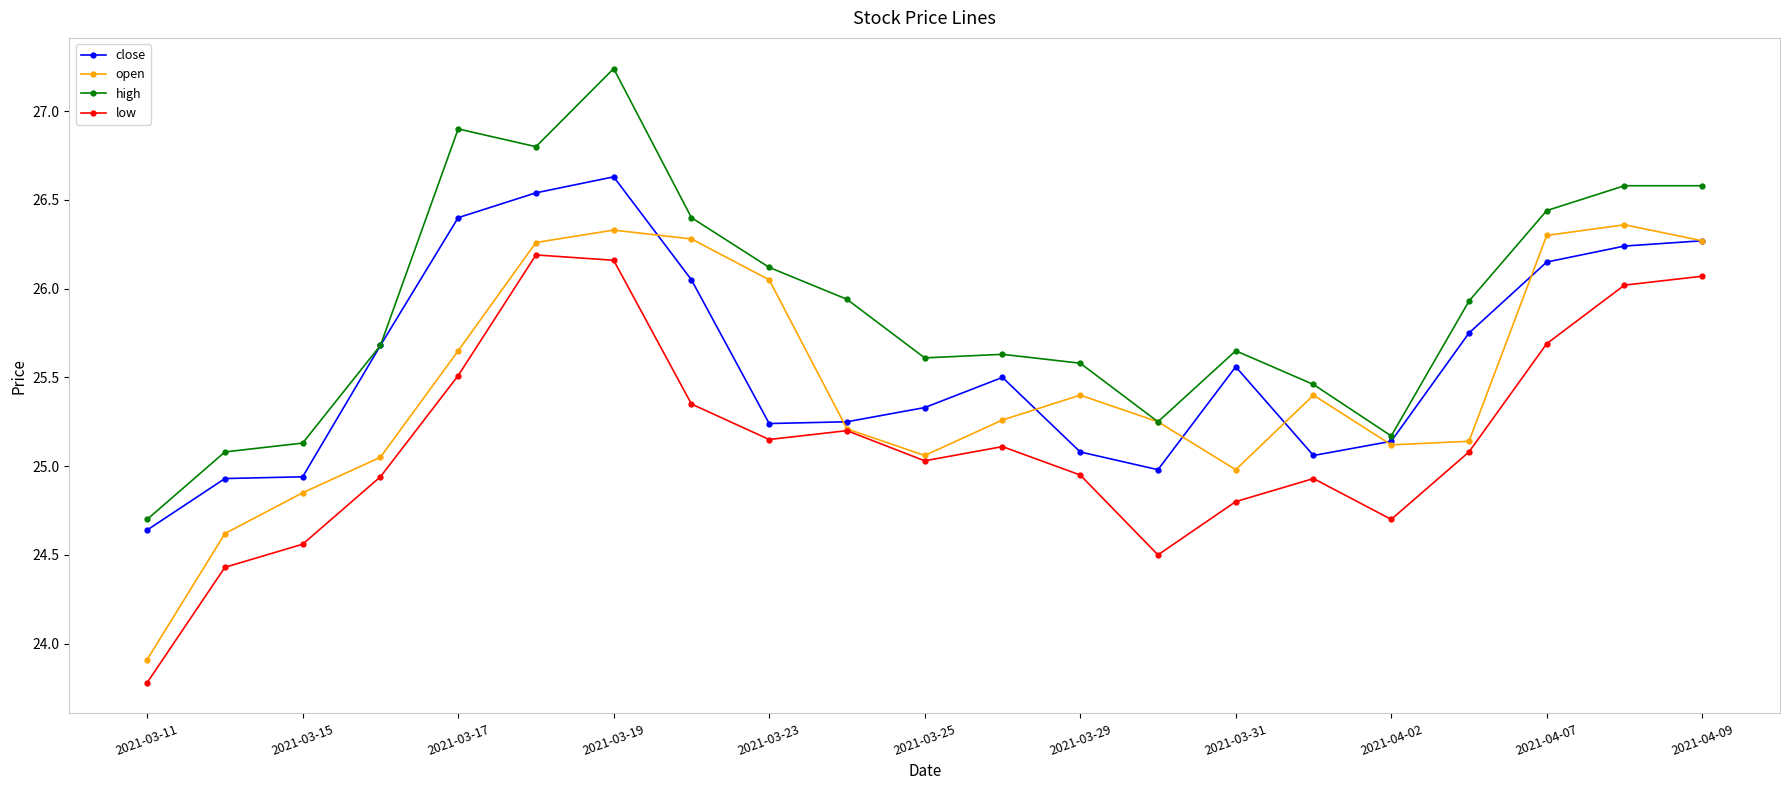

Rank the series by their maximum value, from highest to lowest.

high, close, open, low